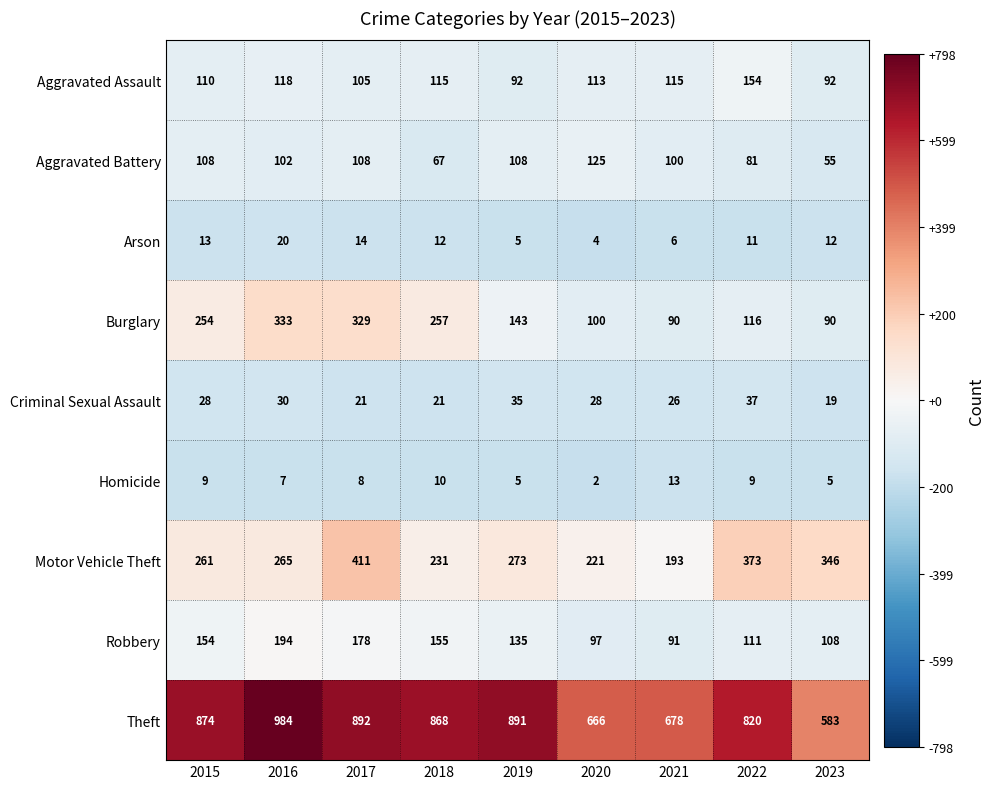

The value of Robbery at 2021 is 163. True or false?

False